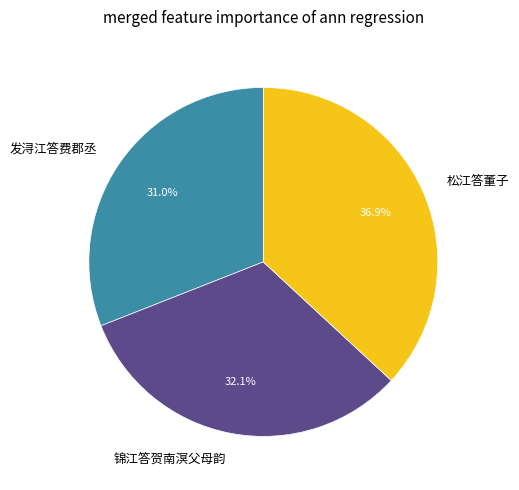

Combined, what portion of the pie is 锦江答贺南溟父母韵 and 松江答董子?

69.0%